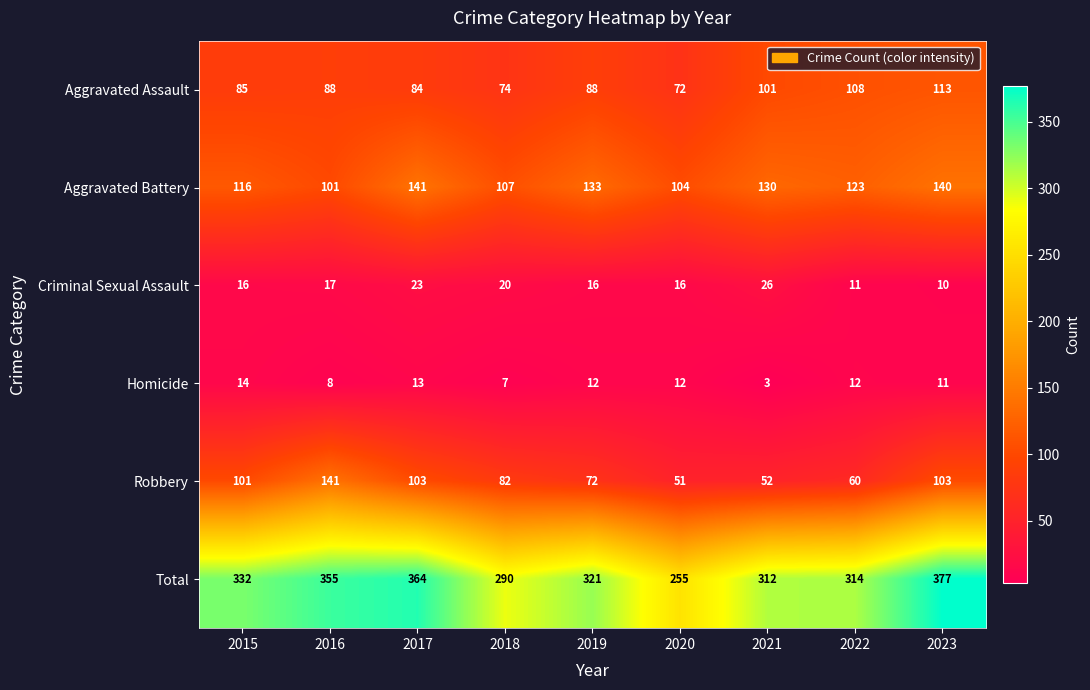

At 2019, list the series in order from smallest to largest.

Homicide, Criminal Sexual Assault, Robbery, Aggravated Assault, Aggravated Battery, Total